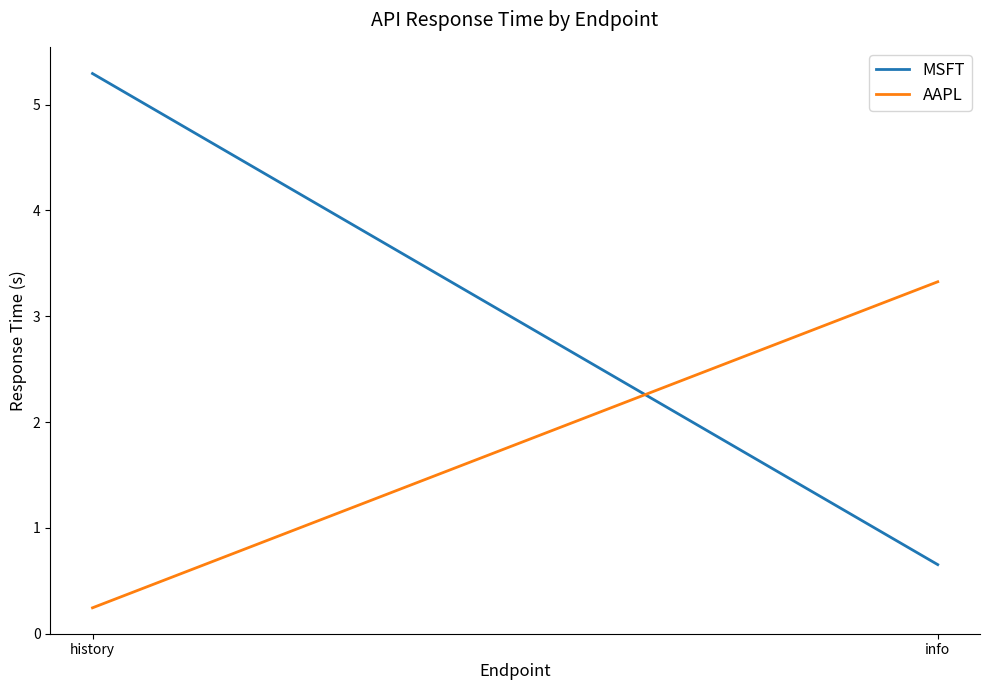

The value of AAPL at history is 0.2. True or false?

True